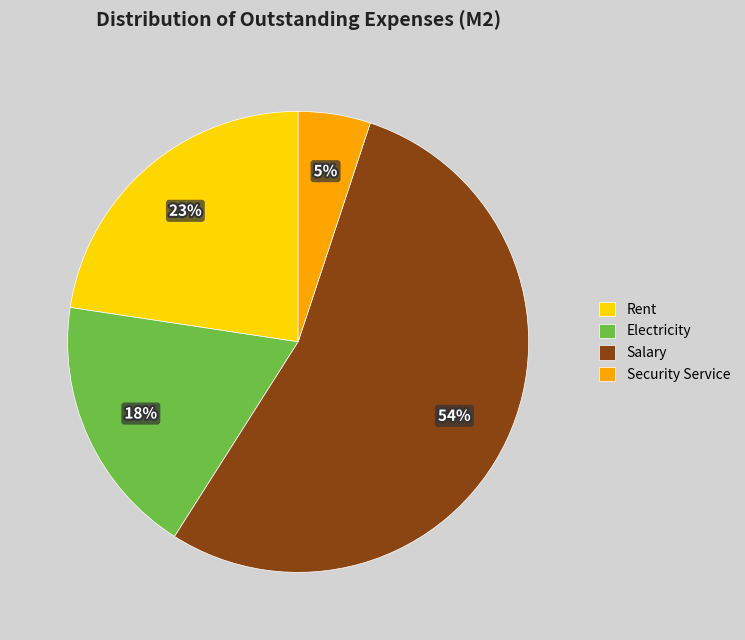

Is it true that Electricity is 8% of the pie?

False